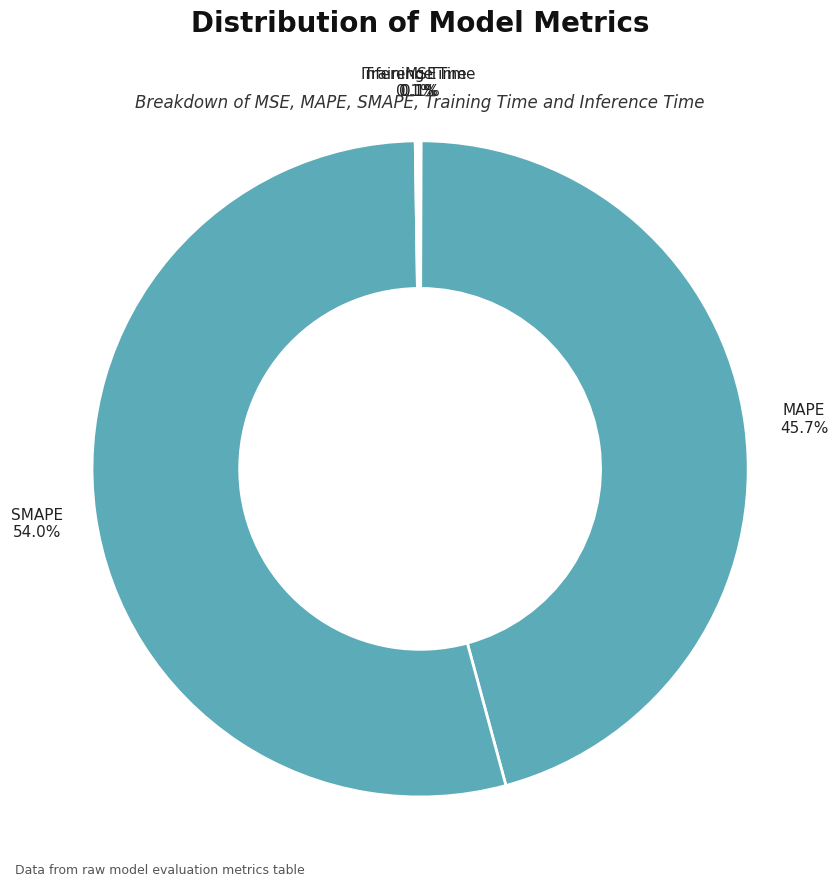

Is there any slice that represents more than half of the pie?

Yes